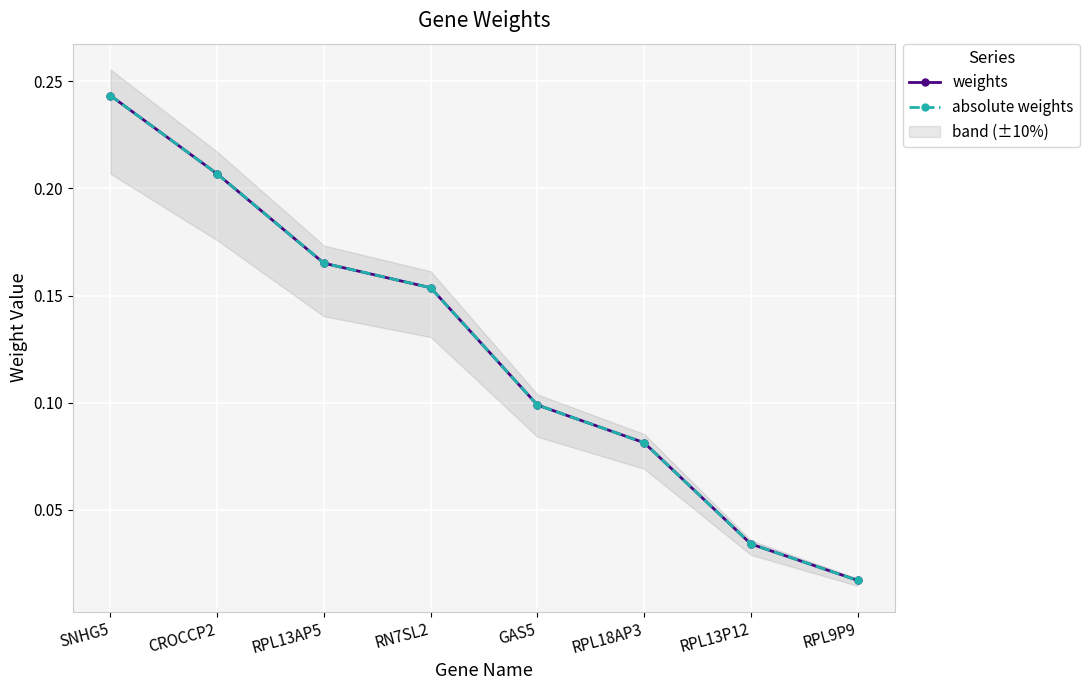

What are all the series names shown in the legend?

weights, absolute weights